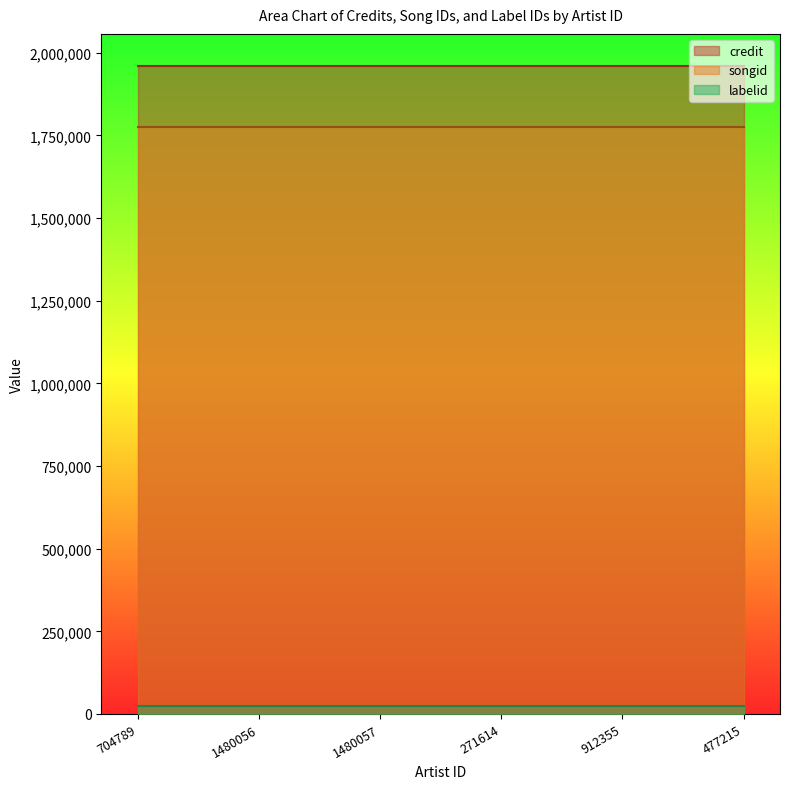

What is the value of the labelid point at the 2nd from the left?

23569